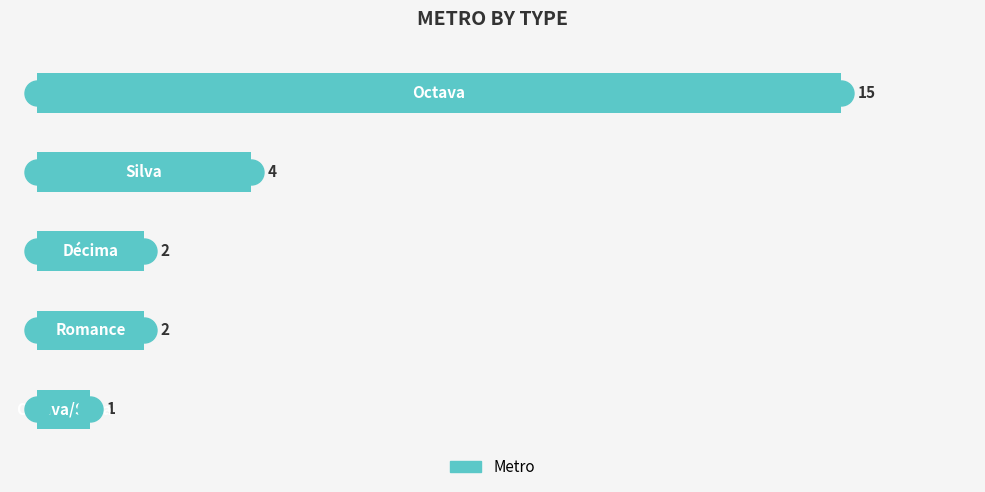

What is the sum of all values?

24